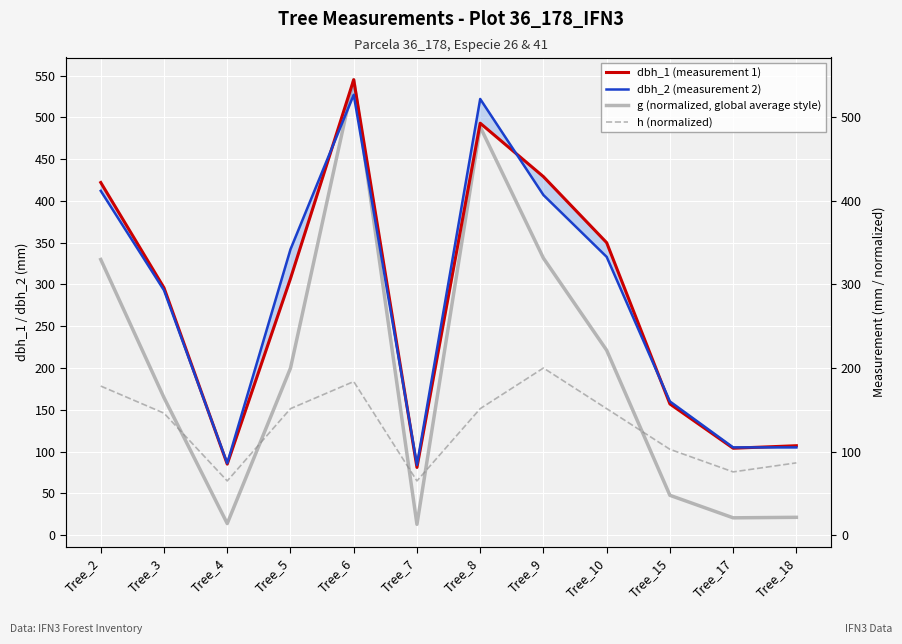

At which label does g (normalized, global average style) reach its minimum?

Tree_7